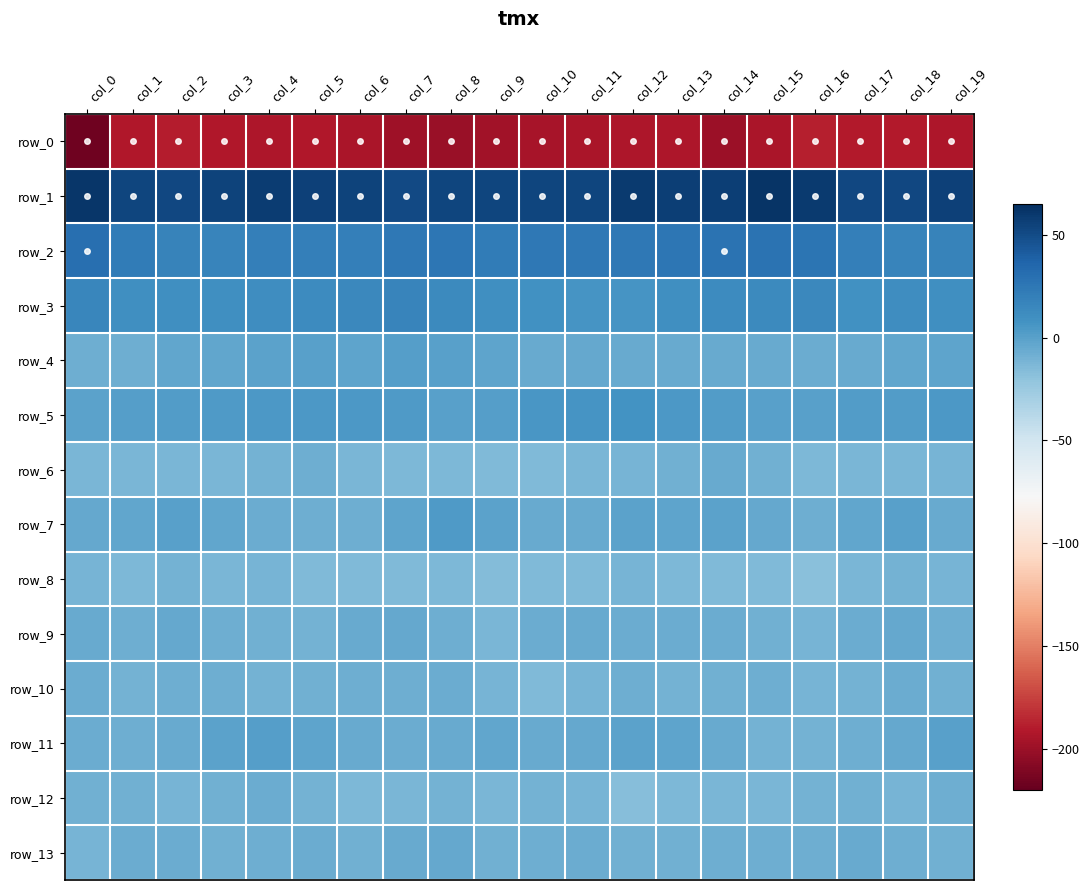

What is the difference between the highest and lowest values at col_11?

247.1